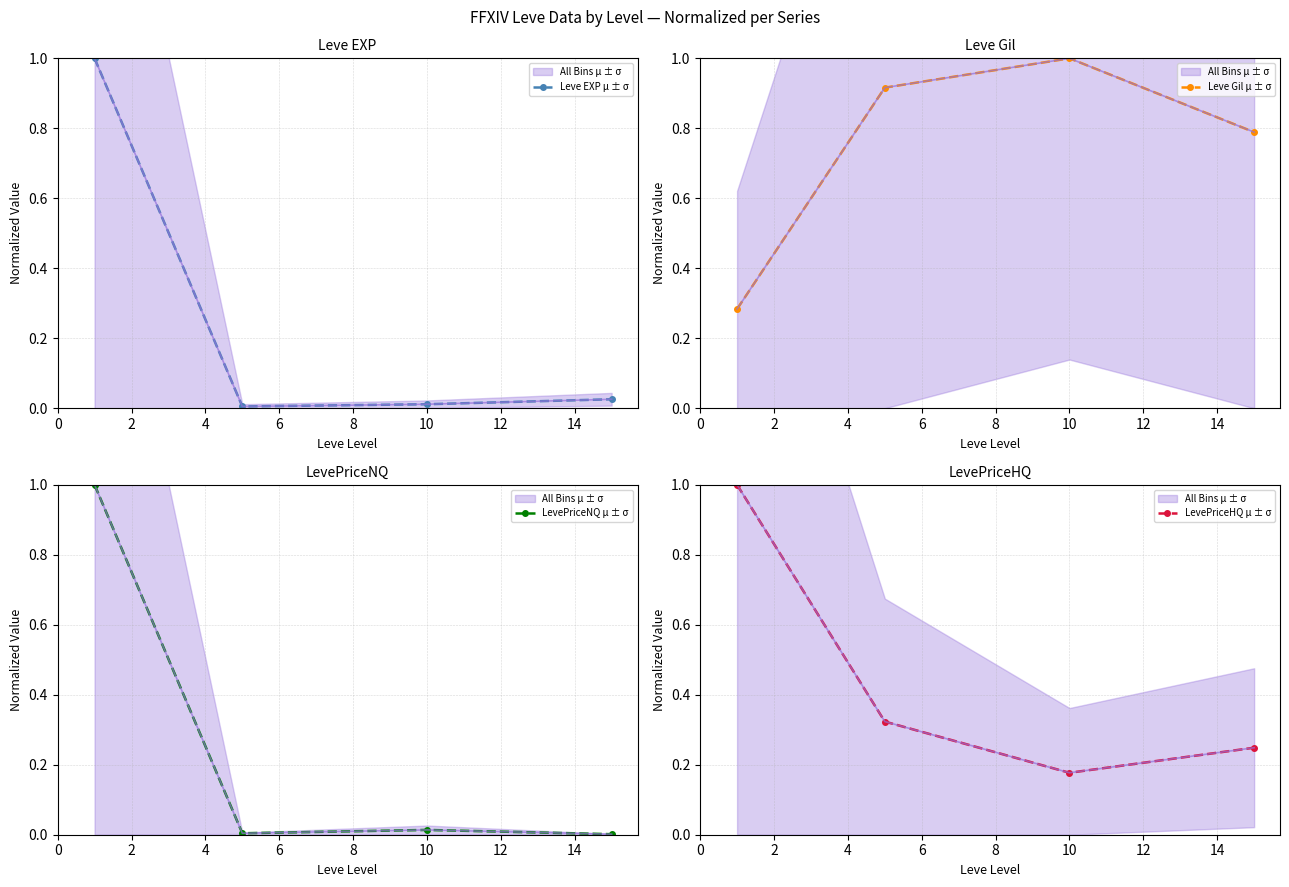

How many interior local valleys does the Leve EXP μ ± σ series have?

1